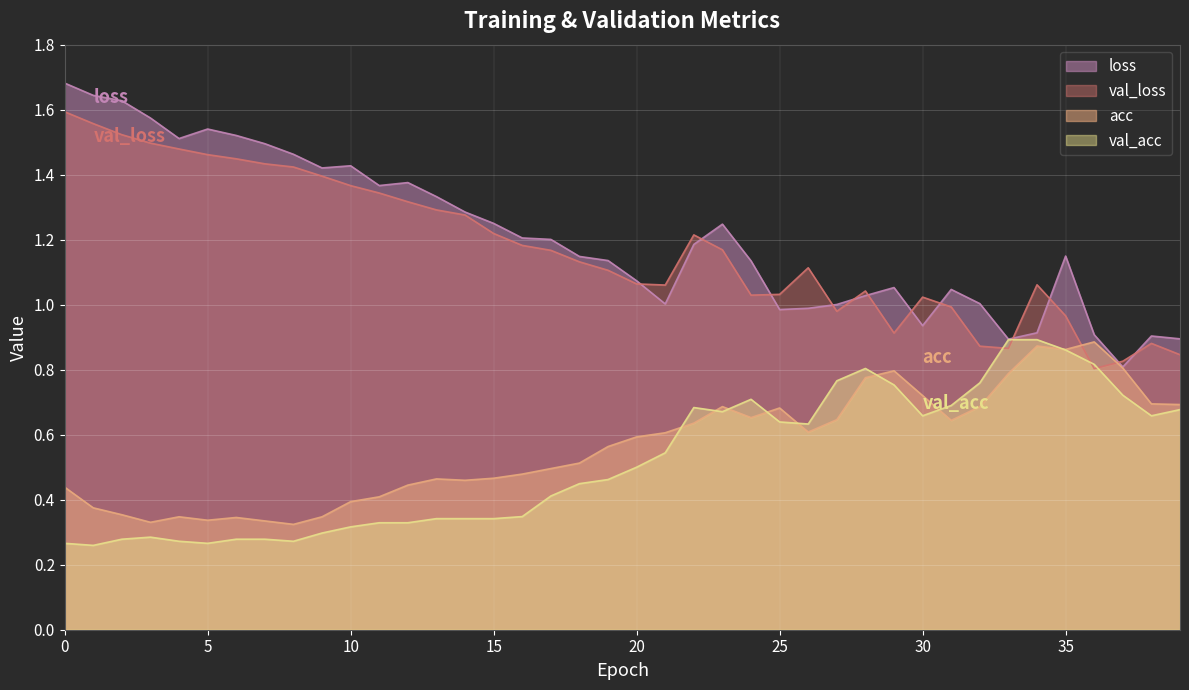

How many values in the loss series are below 1?

9